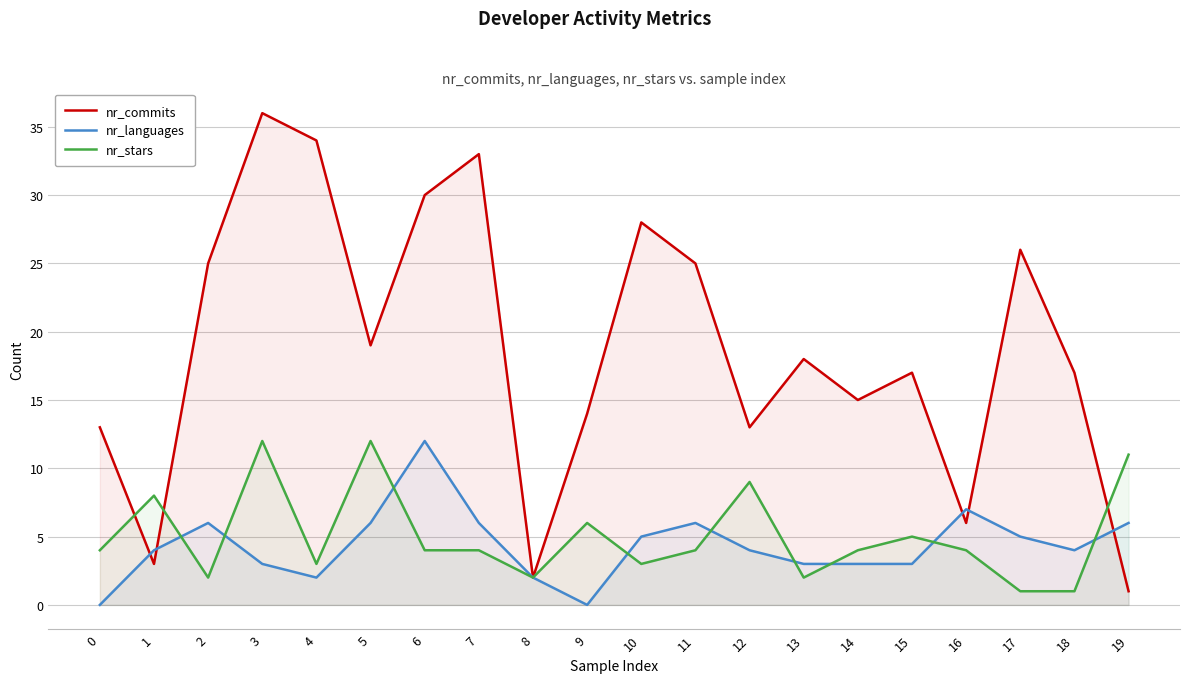

Rank the series by their maximum value, from lowest to highest.

nr_languages, nr_stars, nr_commits